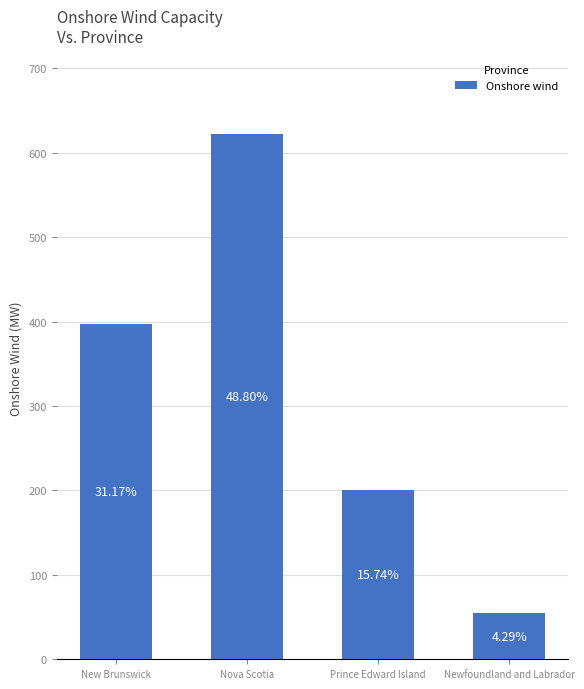

What is the difference between the second highest and minimum values?

342.4